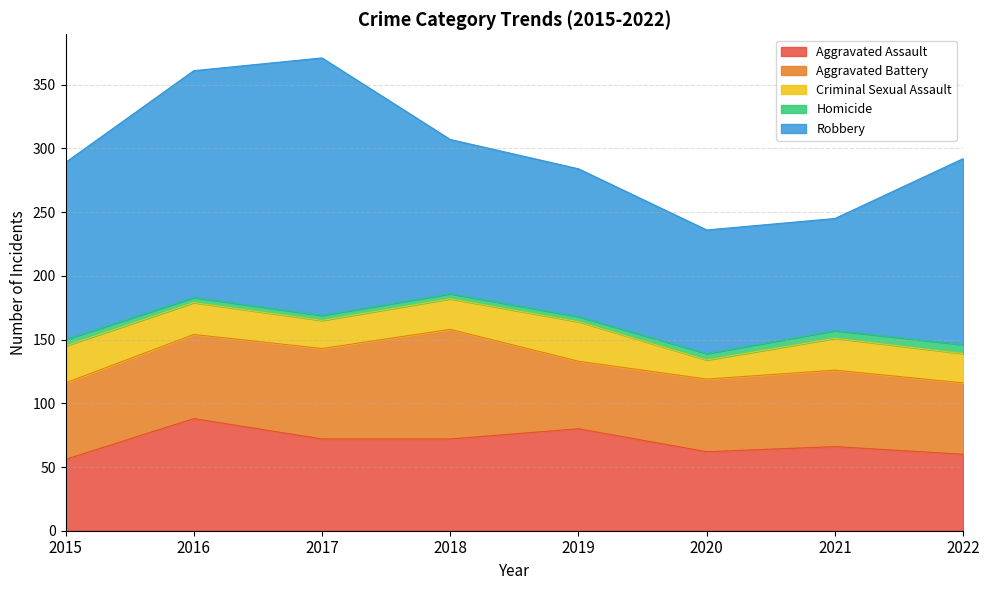

The value of Robbery at 2018 is 121. True or false?

True